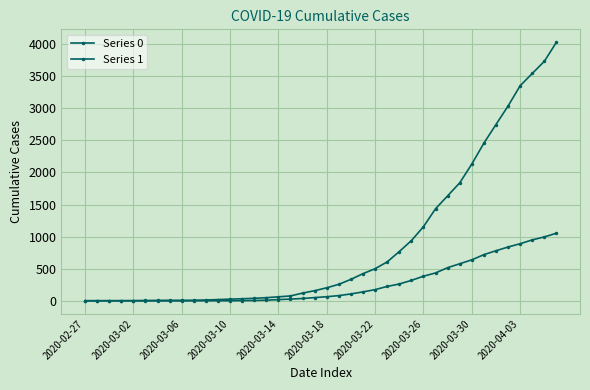

How many values in the Series 0 series are below 65?

20